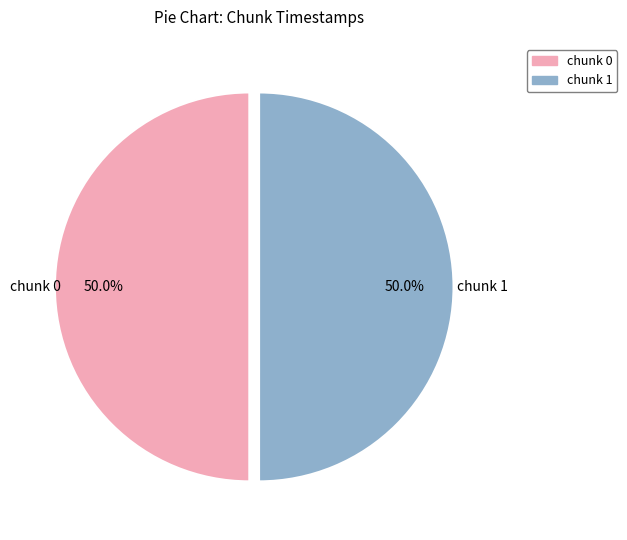

Combined, do chunk 1 and chunk 0 account for over 50%?

Yes